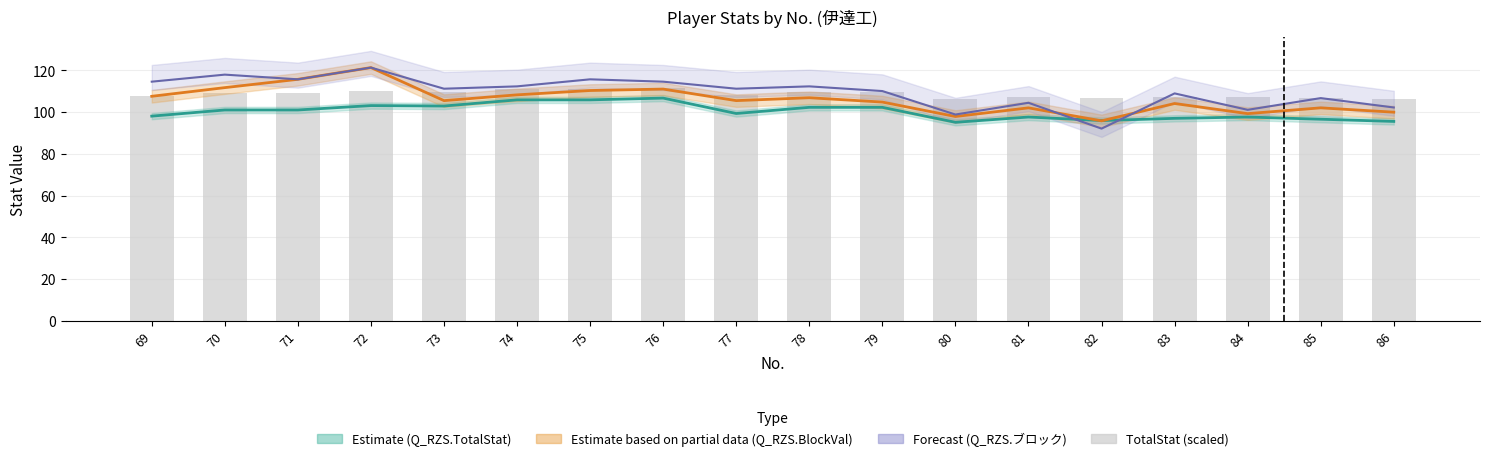

Reading left to right, transcribe all the data shown in this chart.

69=107.6	70=109.0	71=109.0	72=110.0	73=109.9	74=111.3	75=111.3	76=111.7	77=108.2	78=109.6	79=109.6	80=106.2	81=107.4	82=106.6	83=107.1	84=107.4	85=106.9	86=106.4